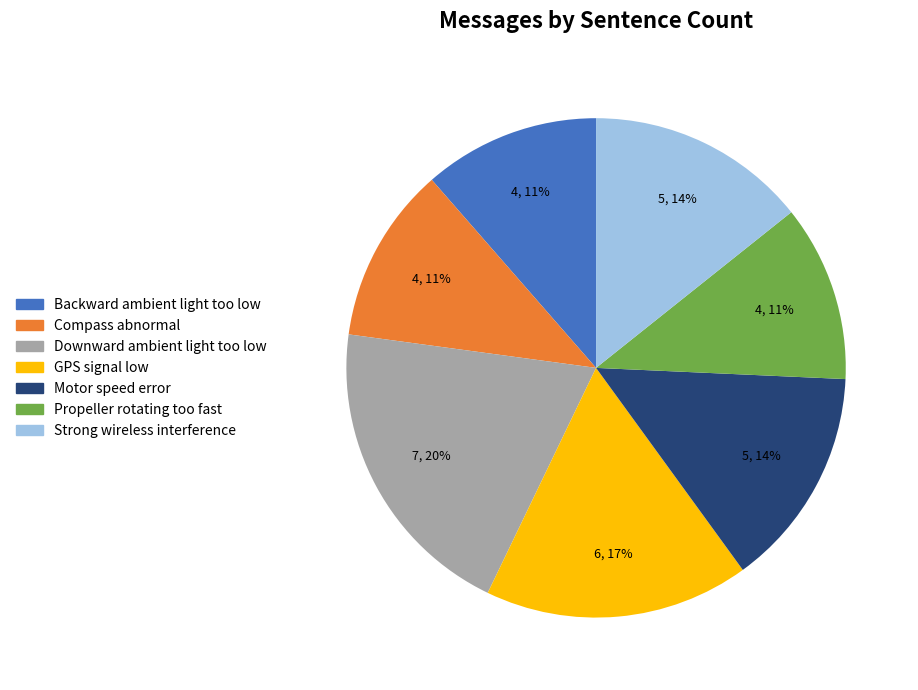

Is Downward ambient light too low the majority of the pie?

No